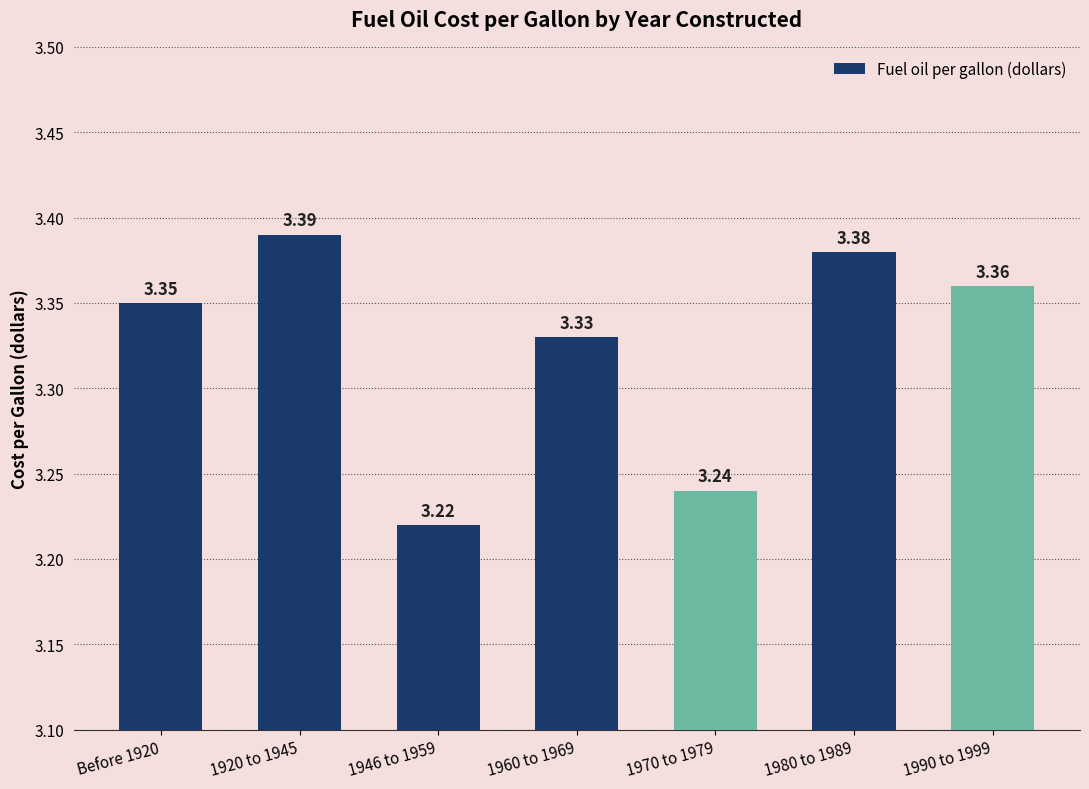

What is the difference between the maximum and minimum values?

0.2